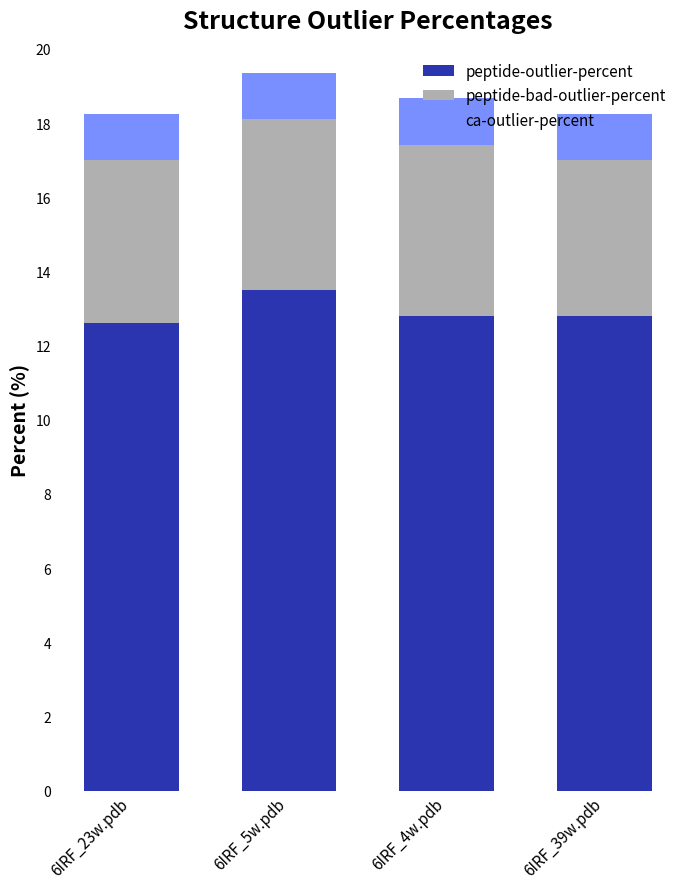

Is it true that peptide-outlier-percent equals 22.4 at 6IRF_4w.pdb?

False